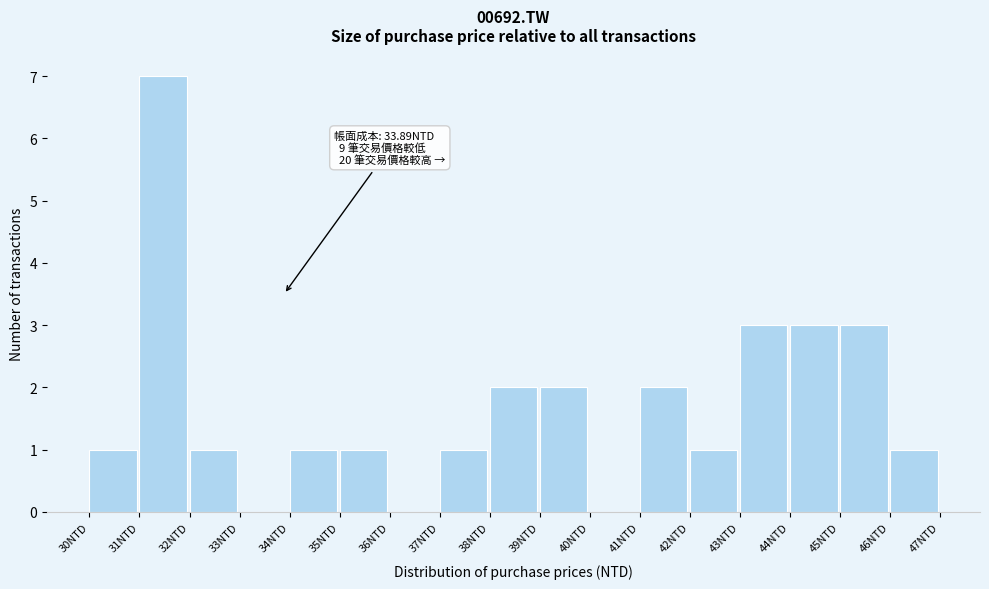

Which range on the x-axis has the tallest bar?

31 to 32